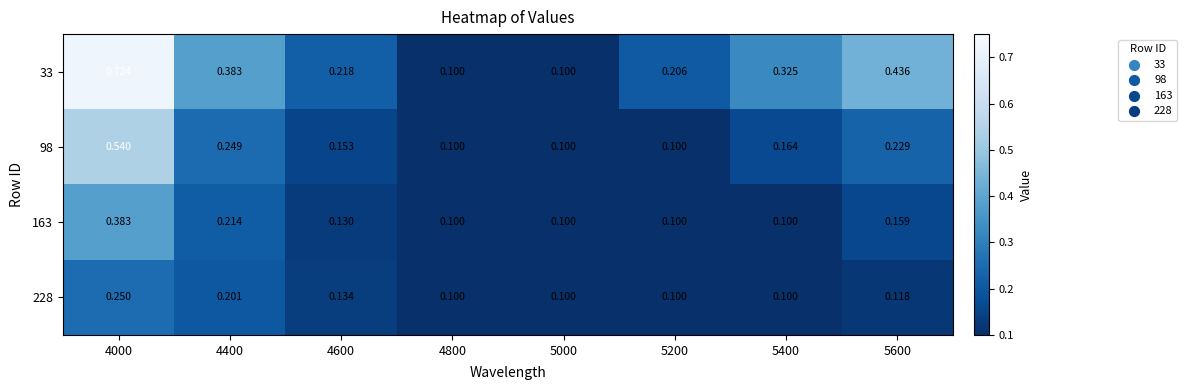

Is the value of 33 at 5600 greater than the value of 228 at 5600?

Yes